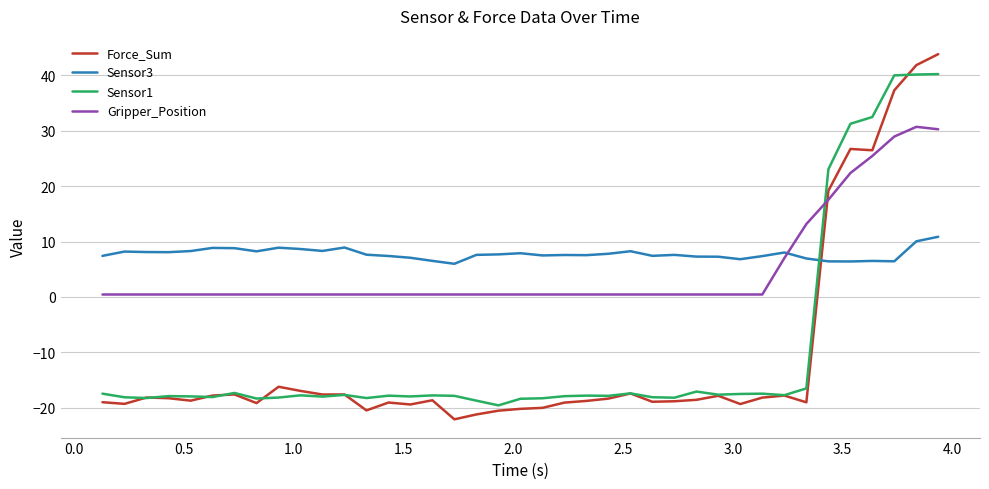

Is this an area chart (filled region under the line)?

No